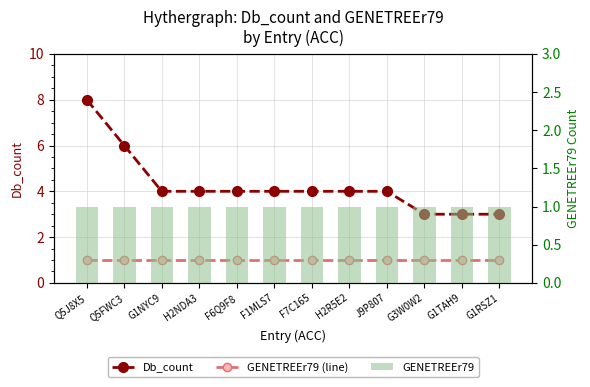

List the series in order of their peak value, lowest first.

GENETREEr79 (line), GENETREEr79, Db_count